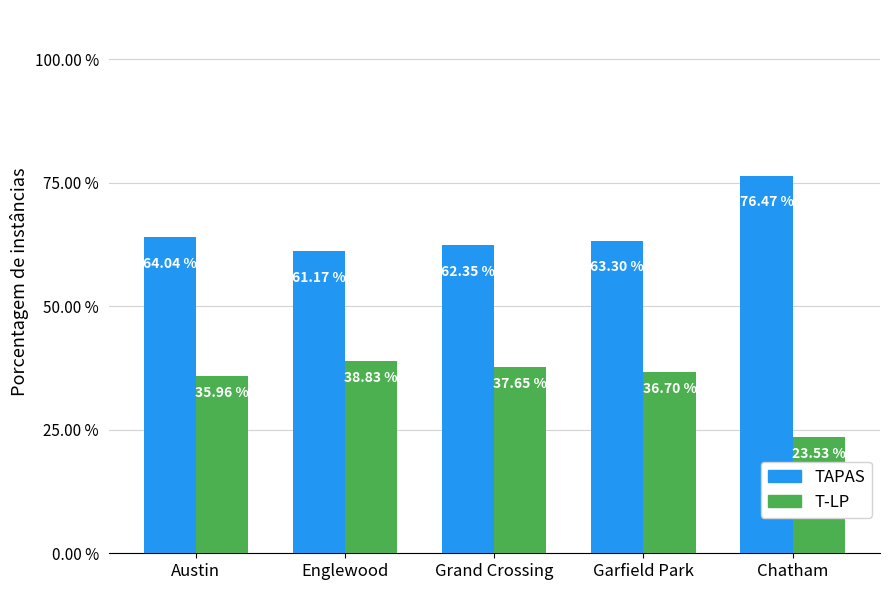

What is the difference between the second highest and minimum values in the TAPAS series?

2.9